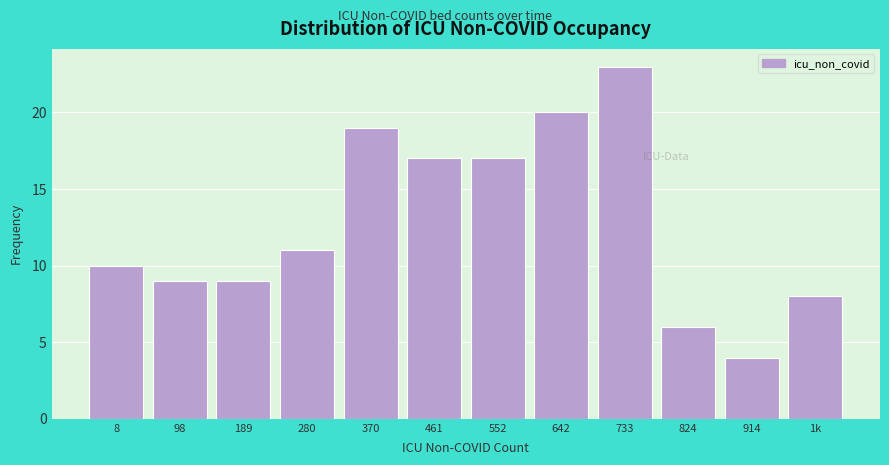

Reading left to right, what are all the values shown in this chart?

8=10	98=9	189=9	280=11	370=19	461=17	552=17	642=20	733=23	824=6	914=4	1k=8